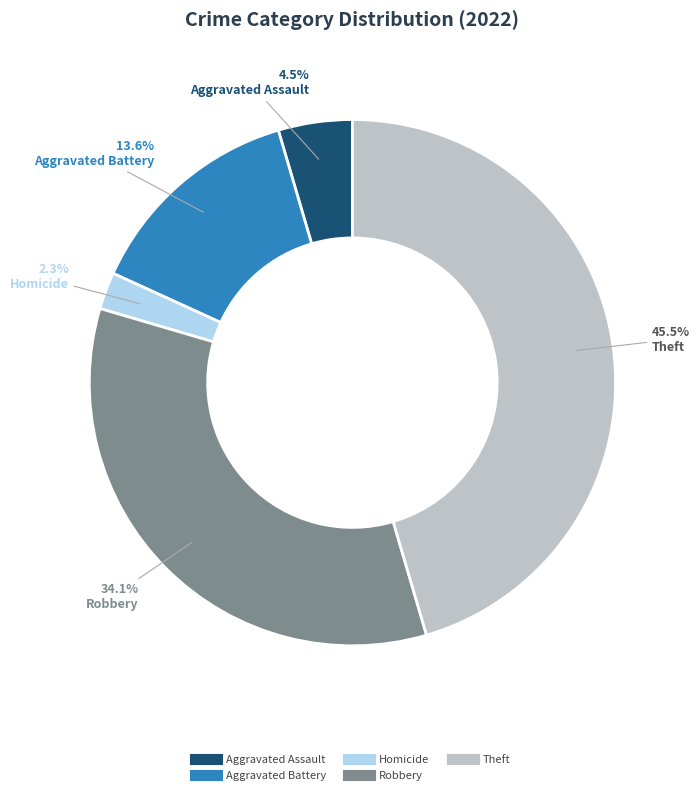

Is there a majority slice in this chart?

No